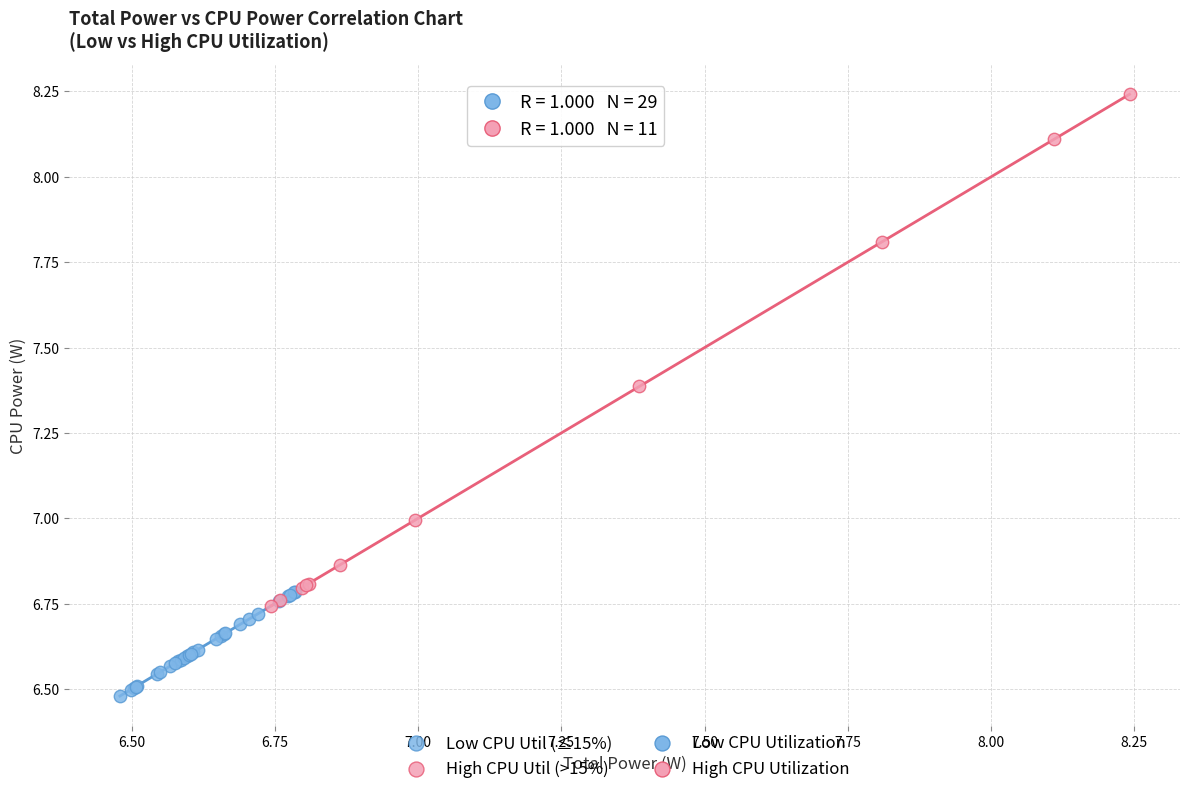

Which series has the largest Y range (max minus min)?

High CPU Util (>15%)